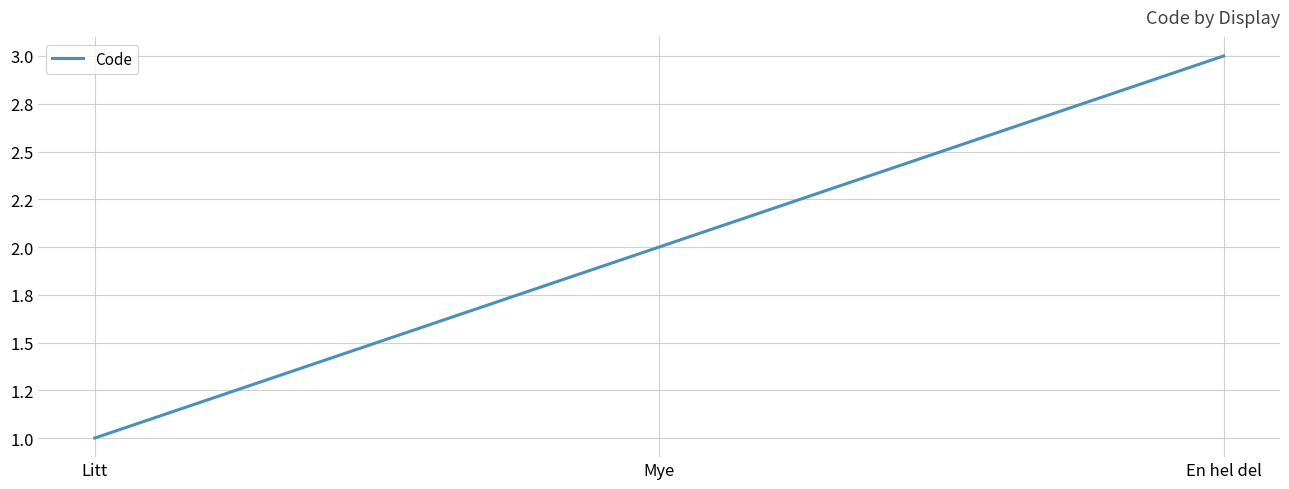

Approximately how many times larger is the value at Litt compared to En hel del?

0.3